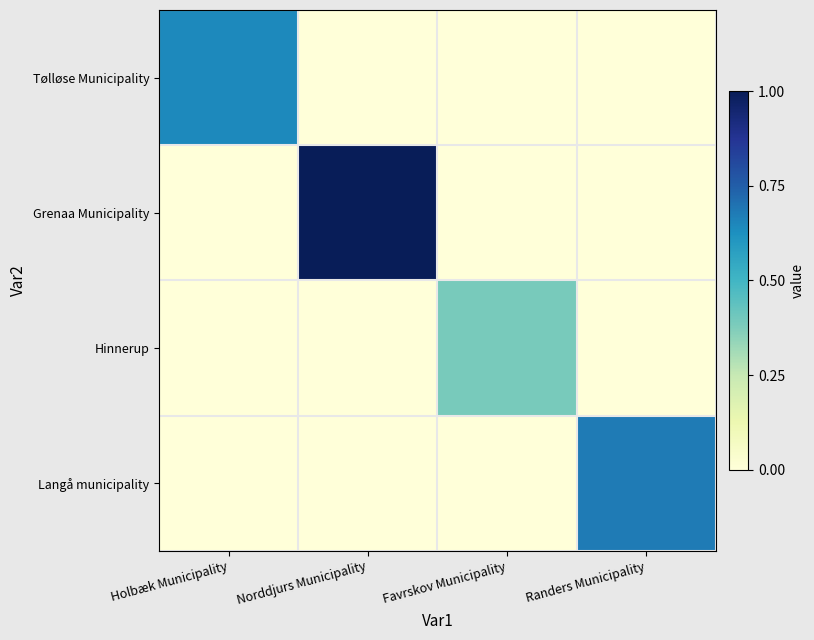

Reading left to right, list all the values displayed in this chart.

Tølløse Municipality: Holbæk Municipality=0.6	Norddjurs Municipality=0.0	Favrskov Municipality=0.0	Randers Municipality=0.0
Grenaa Municipality: Holbæk Municipality=0.0	Norddjurs Municipality=1.0	Favrskov Municipality=0.0	Randers Municipality=0.0
Hinnerup: Holbæk Municipality=0.0	Norddjurs Municipality=0.0	Favrskov Municipality=0.4	Randers Municipality=0.0
Langå municipality: Holbæk Municipality=0.0	Norddjurs Municipality=0.0	Favrskov Municipality=0.0	Randers Municipality=0.7